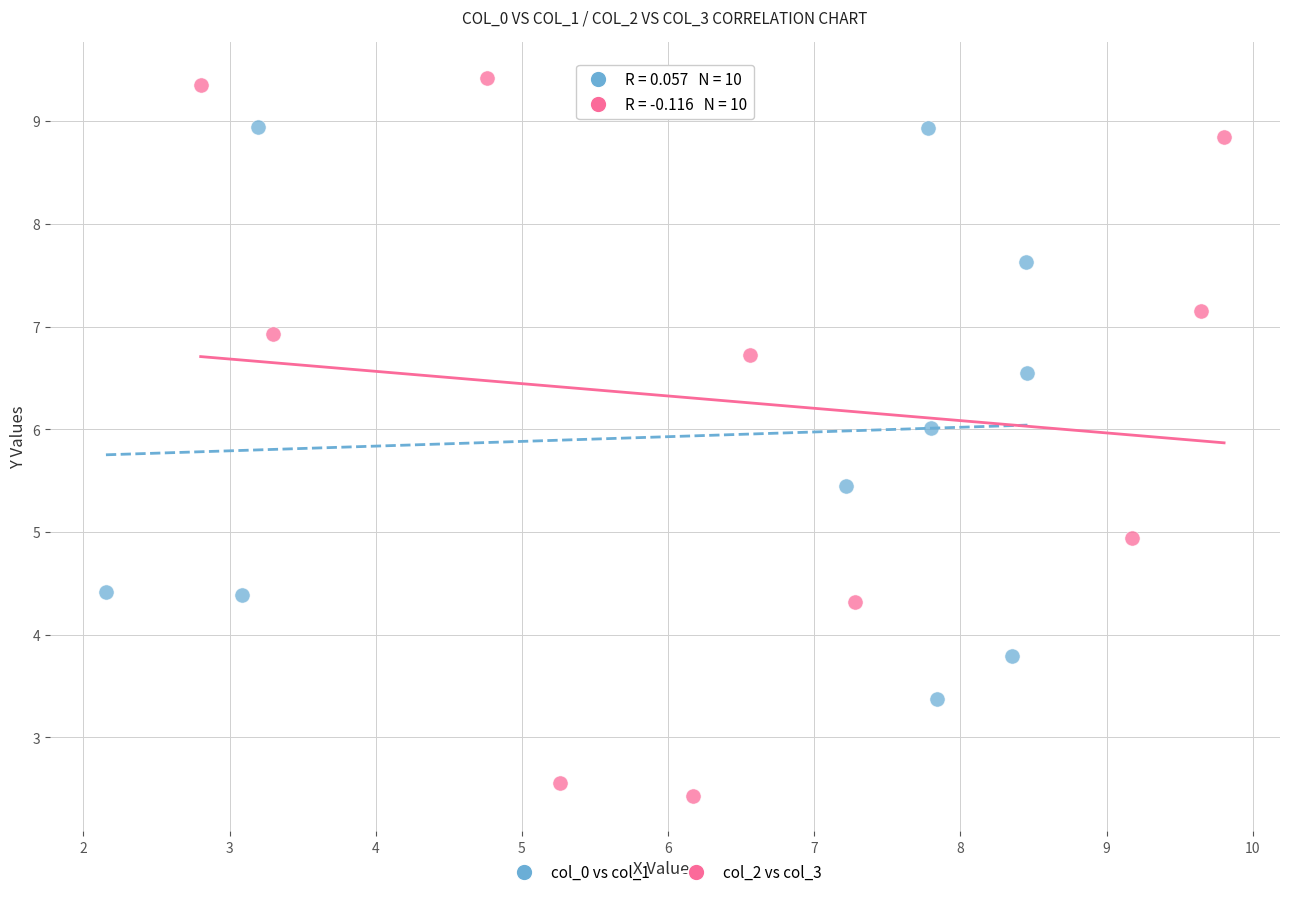

Which series reaches the maximum Y coordinate?

col_2 vs col_3